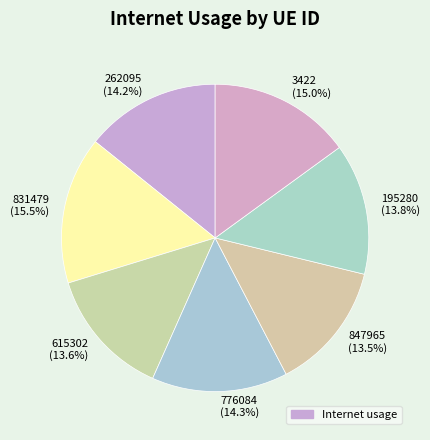

Which slice is the largest?

831479